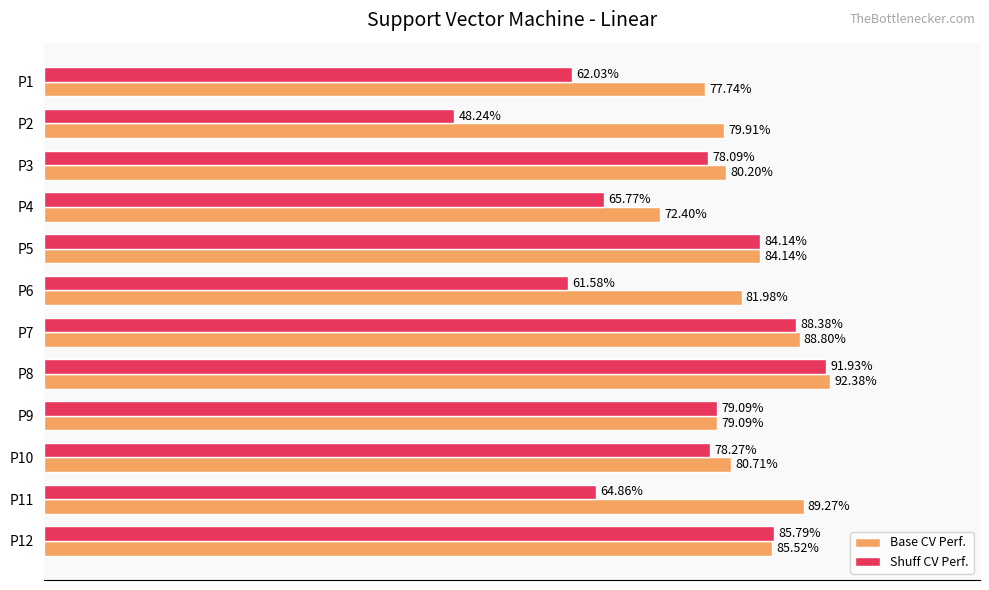

Which series has the largest range (max minus min)?

Shuff CV Perf.